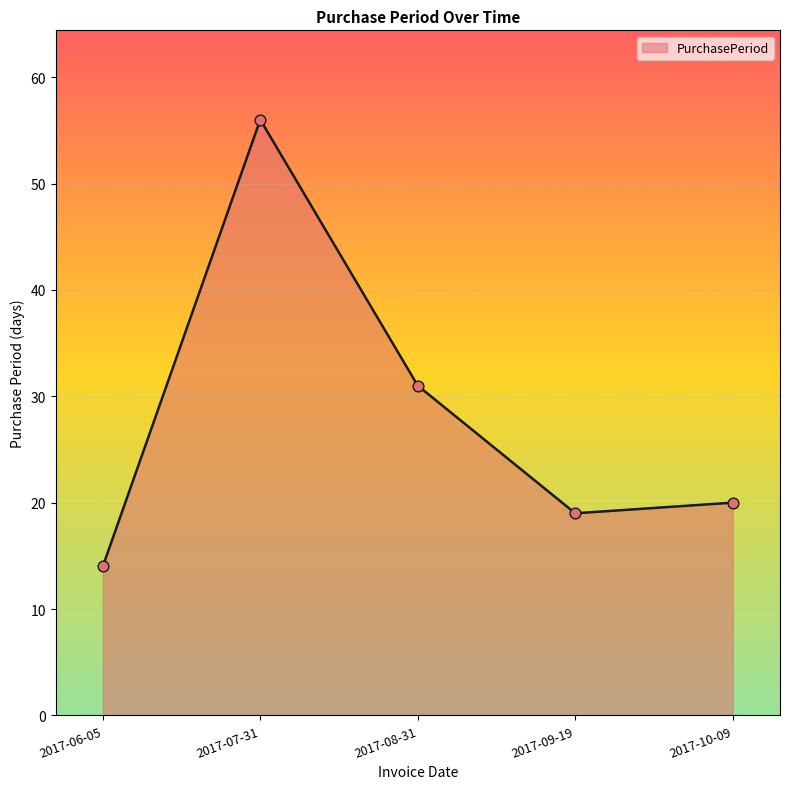

What is the ratio of the value at 2017-07-31 to the value at 2017-06-05?

4.0